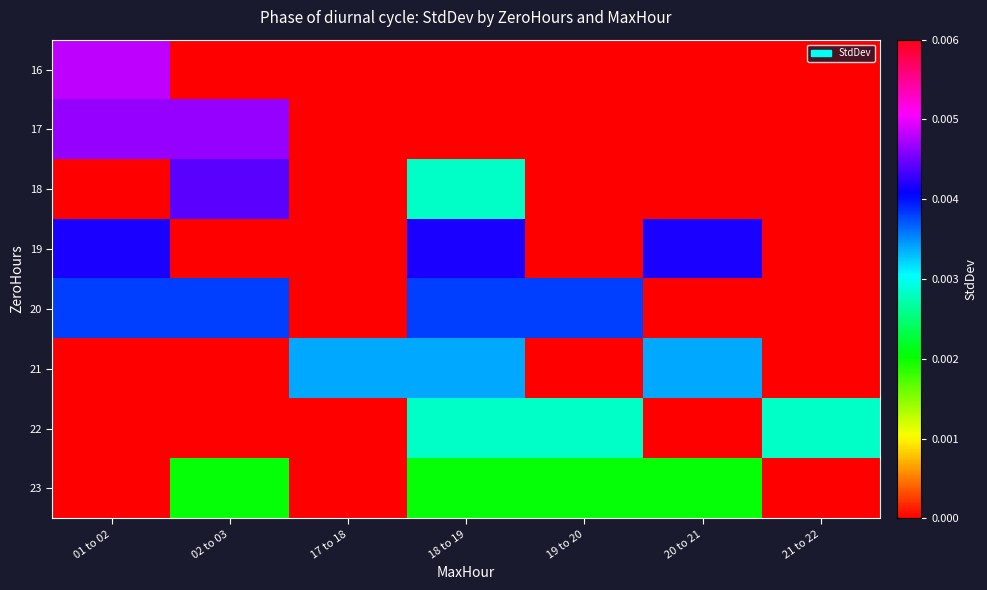

How many data points does each series have?

7